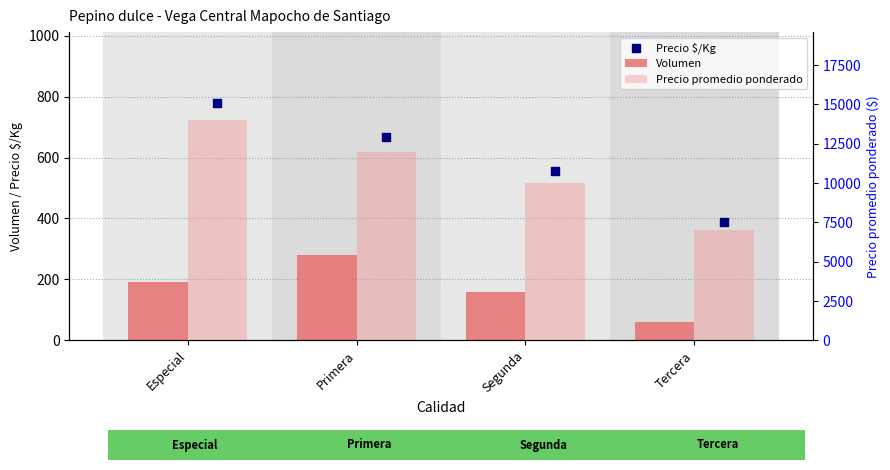

What are all the series names shown in the legend?

Volumen, Precio $/Kg, Precio promedio ponderado